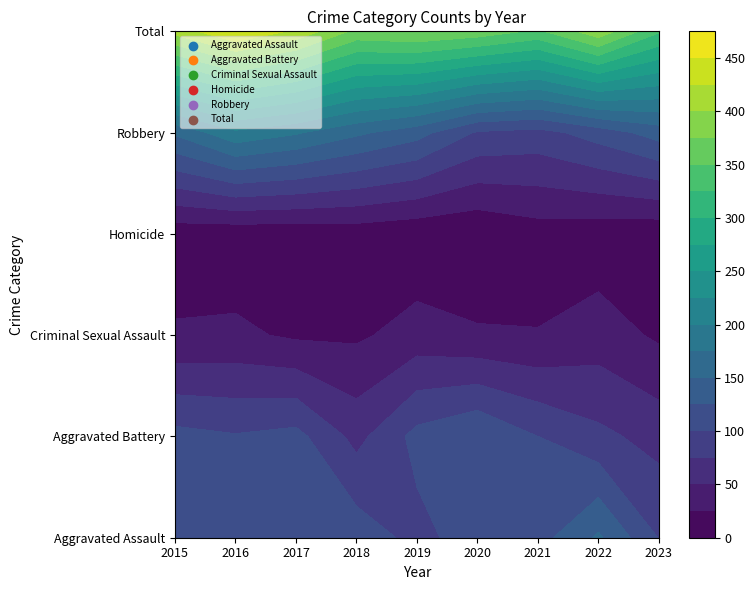

Reading left to right, transcribe all the data shown in this chart.

Aggravated Assault: 110	118	105	115	92	113	115	154	99
Aggravated Battery: 108	102	108	67	108	125	100	81	66
Criminal Sexual Assault: 28	30	21	21	35	28	26	37	21
Homicide: 9	7	8	10	5	2	13	9	6
Robbery: 154	194	178	155	135	97	91	111	136
Total: 409	451	420	368	375	365	345	392	328